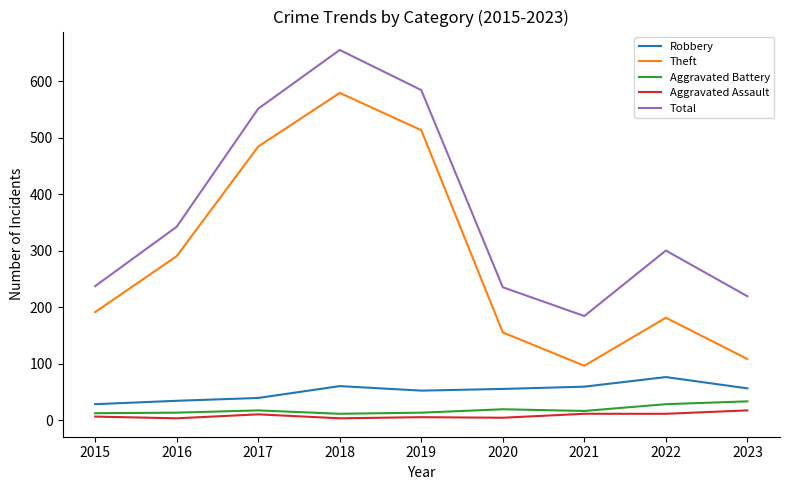

What is the total value across all series at 2019?

1167